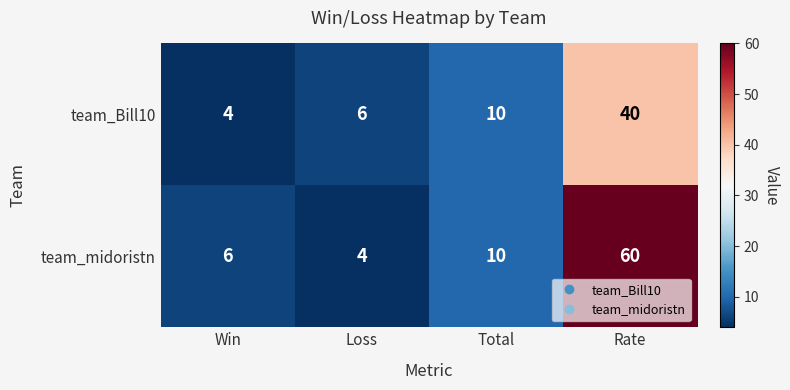

Which category has the highest value across all series?

Rate